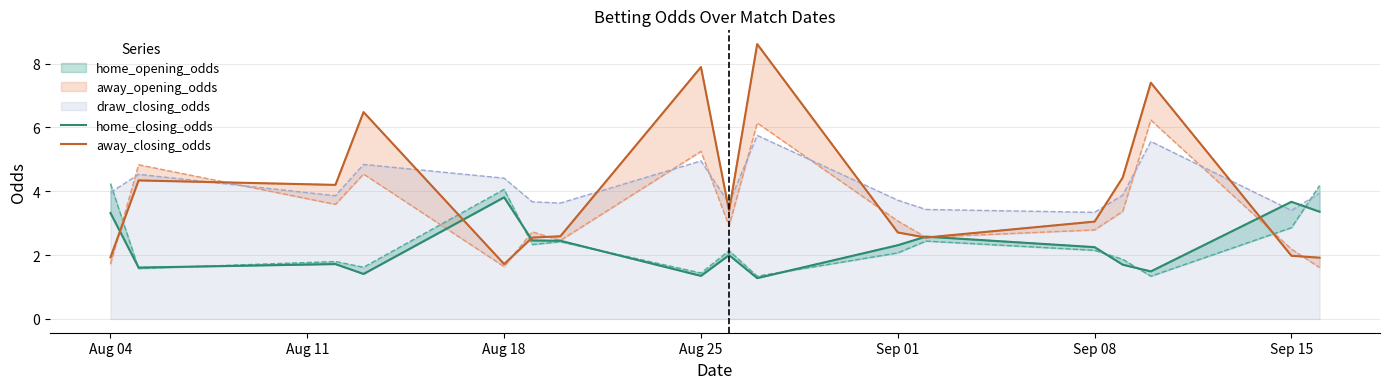

Which series has the widest spread of values?

away_closing_odds